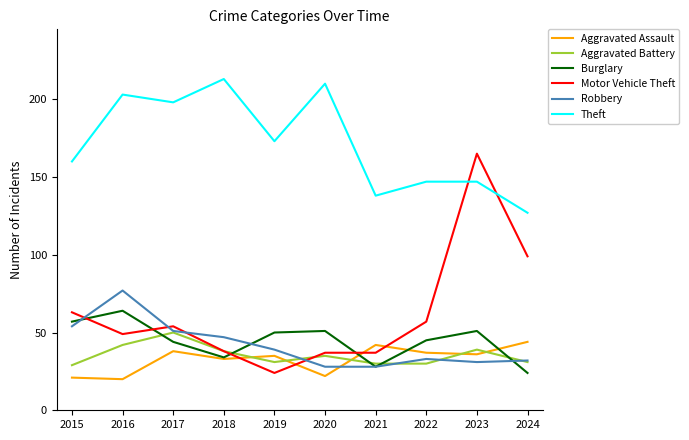

Reading right to left, what are all the values shown in this chart?

Aggravated Assault: 2024=44	2023=36	2022=37	2021=42	2020=22	2019=35	2018=33	2017=38	2016=20	2015=21
Aggravated Battery: 2024=31	2023=39	2022=30	2021=30	2020=35	2019=31	2018=38	2017=50	2016=42	2015=29
Burglary: 2024=24	2023=51	2022=45	2021=28	2020=51	2019=50	2018=34	2017=44	2016=64	2015=57
Motor Vehicle Theft: 2024=99	2023=165	2022=57	2021=37	2020=37	2019=24	2018=38	2017=54	2016=49	2015=63
Robbery: 2024=32	2023=31	2022=33	2021=28	2020=28	2019=39	2018=47	2017=51	2016=77	2015=54
Theft: 2024=127	2023=147	2022=147	2021=138	2020=210	2019=173	2018=213	2017=198	2016=203	2015=160